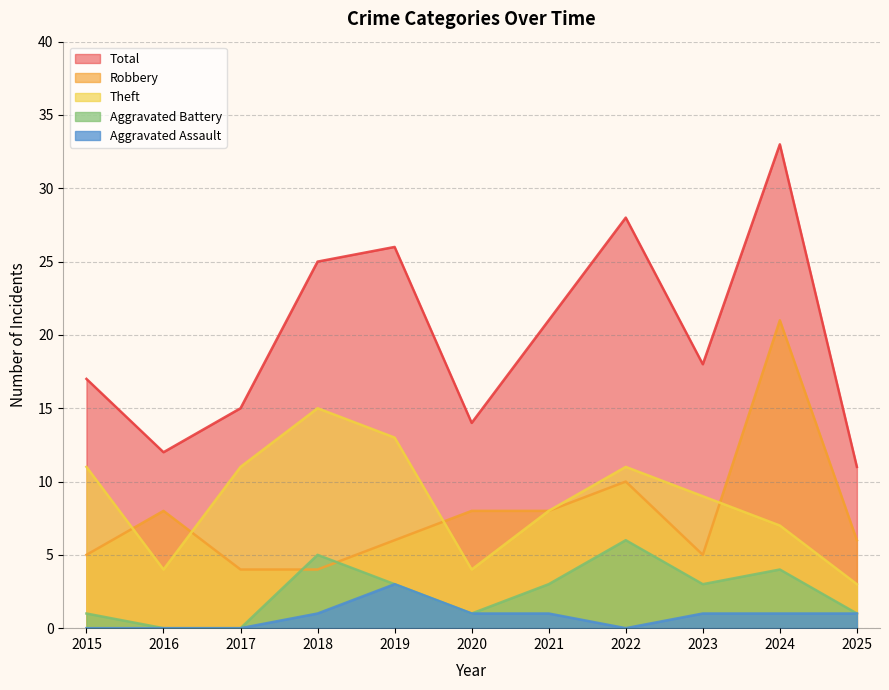

True or false: Total and Aggravated Assault cross at least once.

False